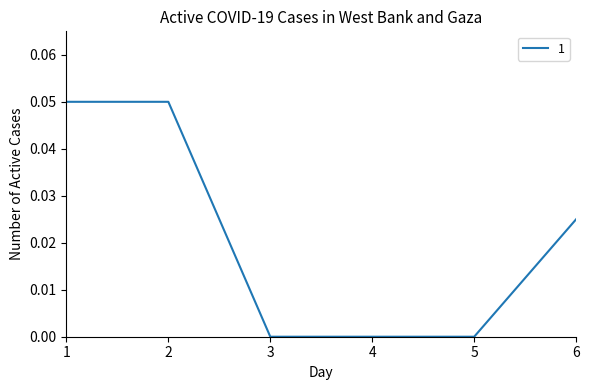

Which has a higher value, 6 or 3?

6